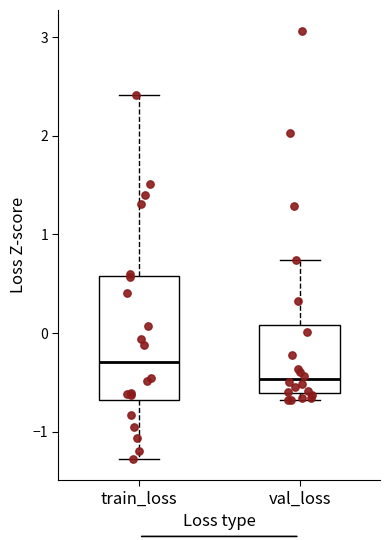

Reading left to right, transcribe this box plot: for each box, give where its median line is, the range the box spans, and where its two whiskers end, as read against the y-axis. The values are not printed on the chart, so give them approximately, as read against the axis.

train_loss: median -0.3, box -0.7 to 0.6, whiskers -1.3 to 2.4
val_loss: median -0.5, box -0.6 to 0.1, whiskers -0.7 to 0.7